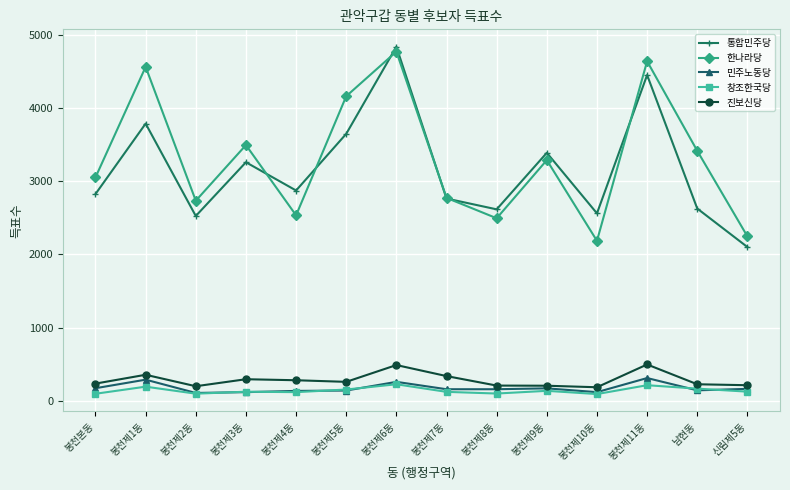

At which category is the sum across all series the highest?

봉천제6동